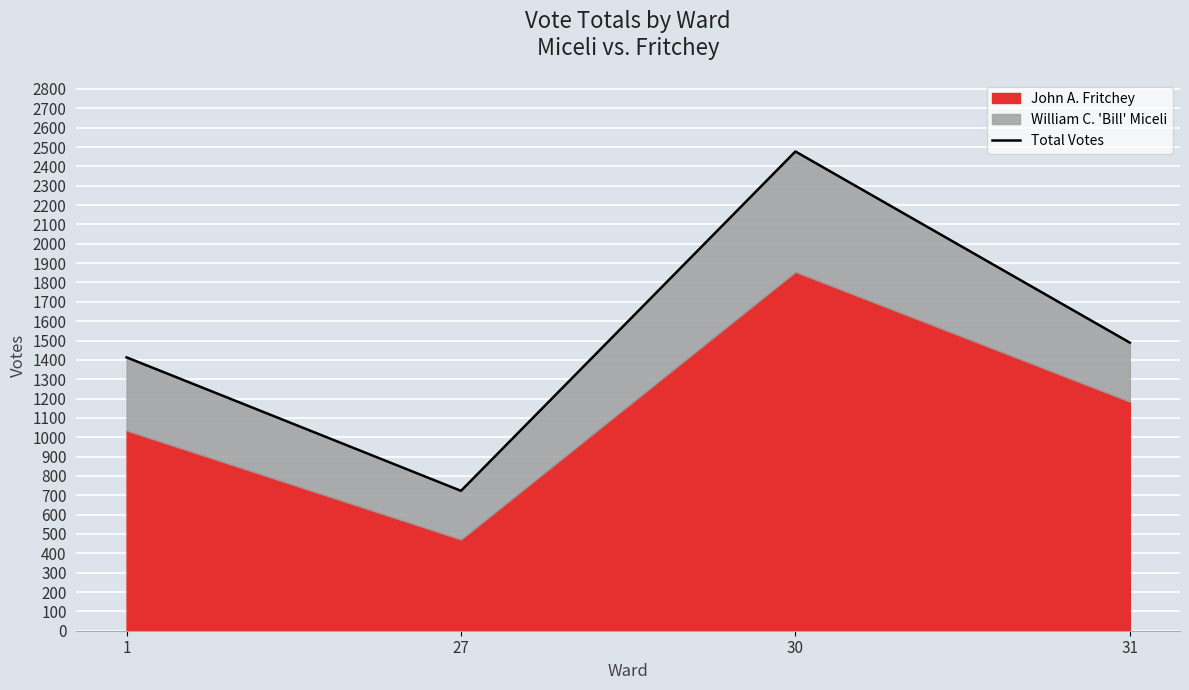

At which category does the data reach its first local peak?

30